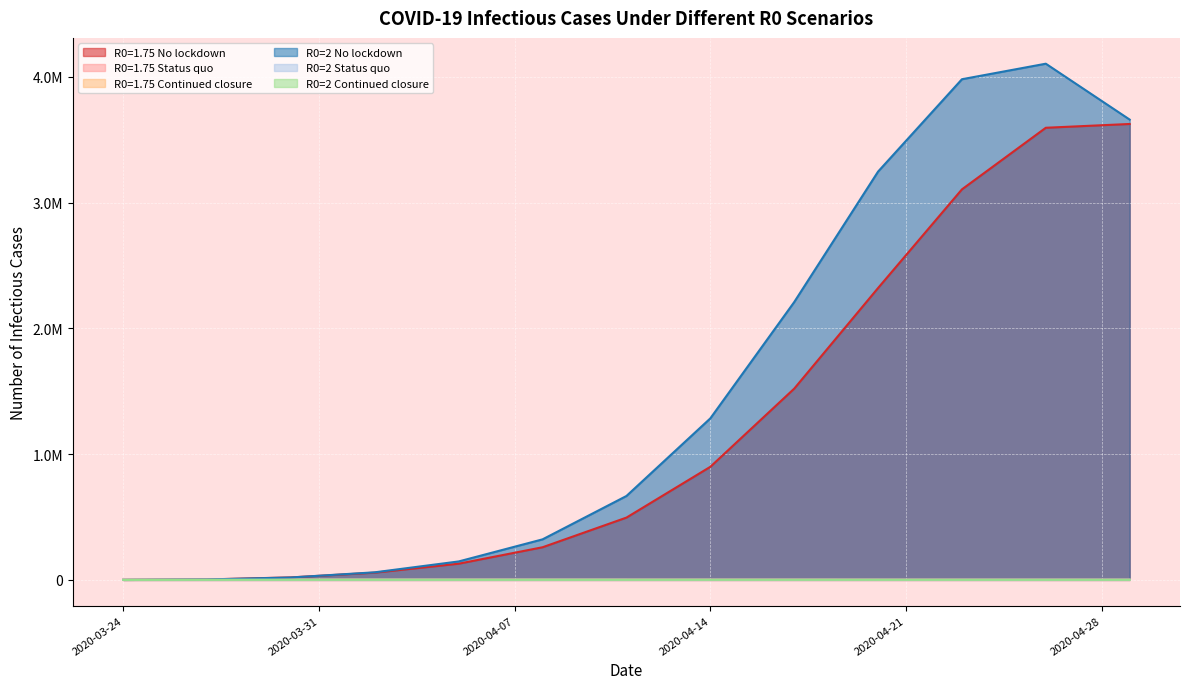

True or false: R0=1.75 Status quo and R0=2 No lockdown intersect in this chart.

True